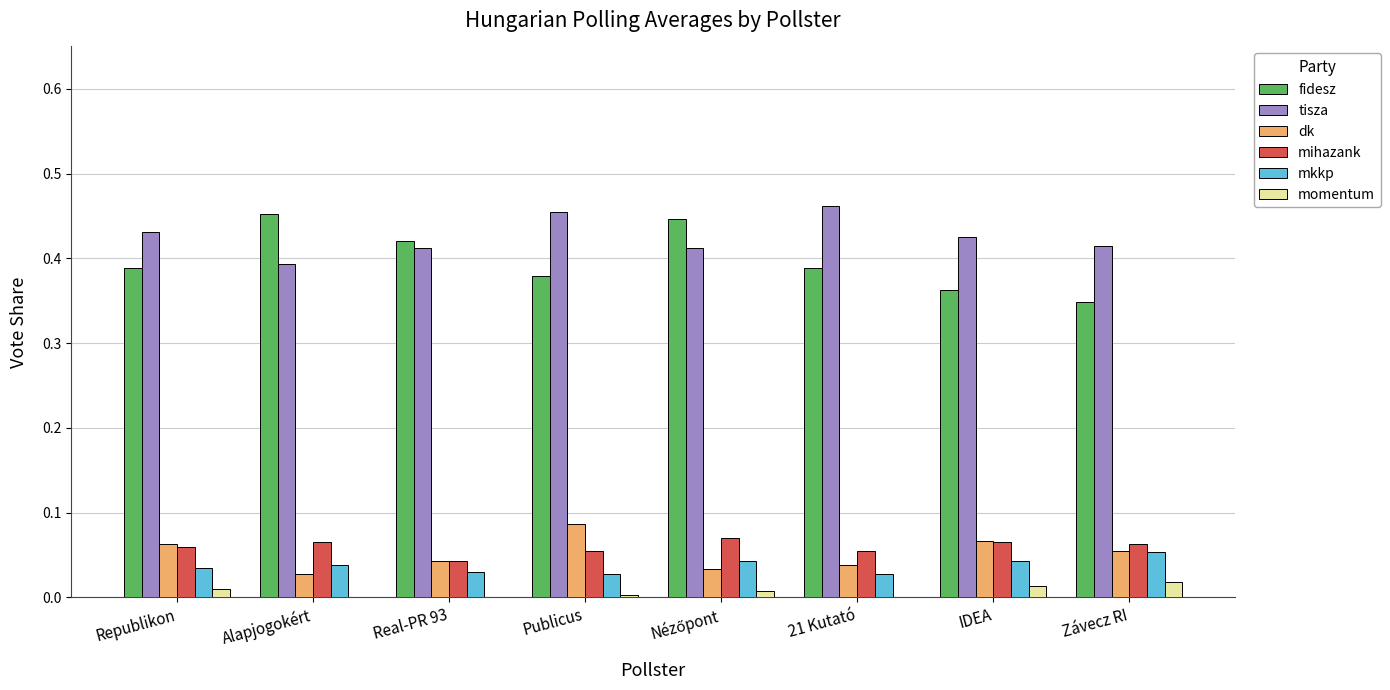

Is the value of mkkp at Real-PR 93 greater than the value of momentum at Republikon?

Yes